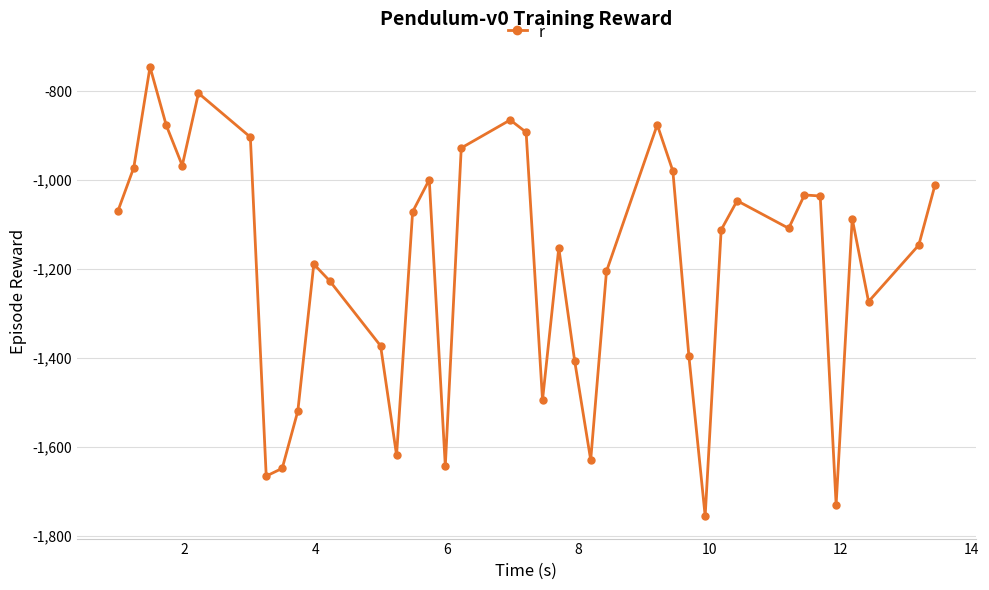

How many points are higher than both their immediate neighbors (excluding endpoints)?

10